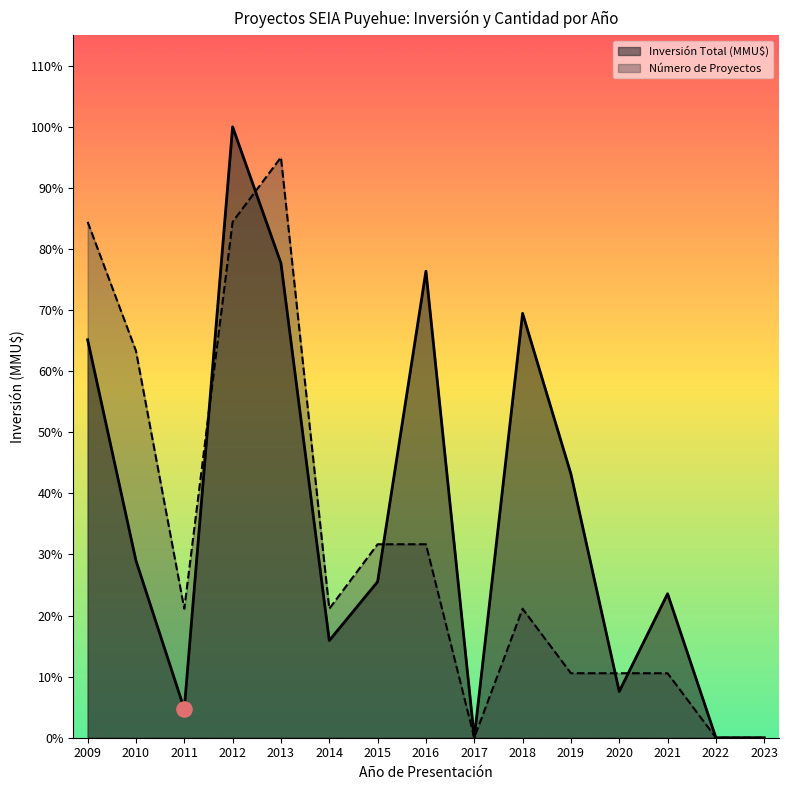

Which series contains the highest Y value?

Inversión Total (MMU$)